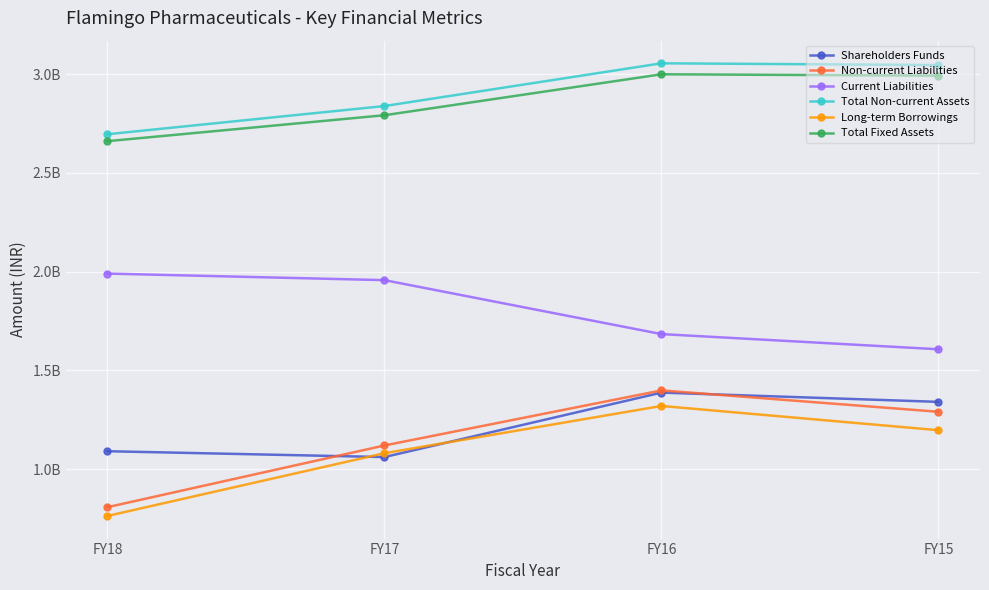

Which series has the largest total across all categories?

Total Non-current Assets